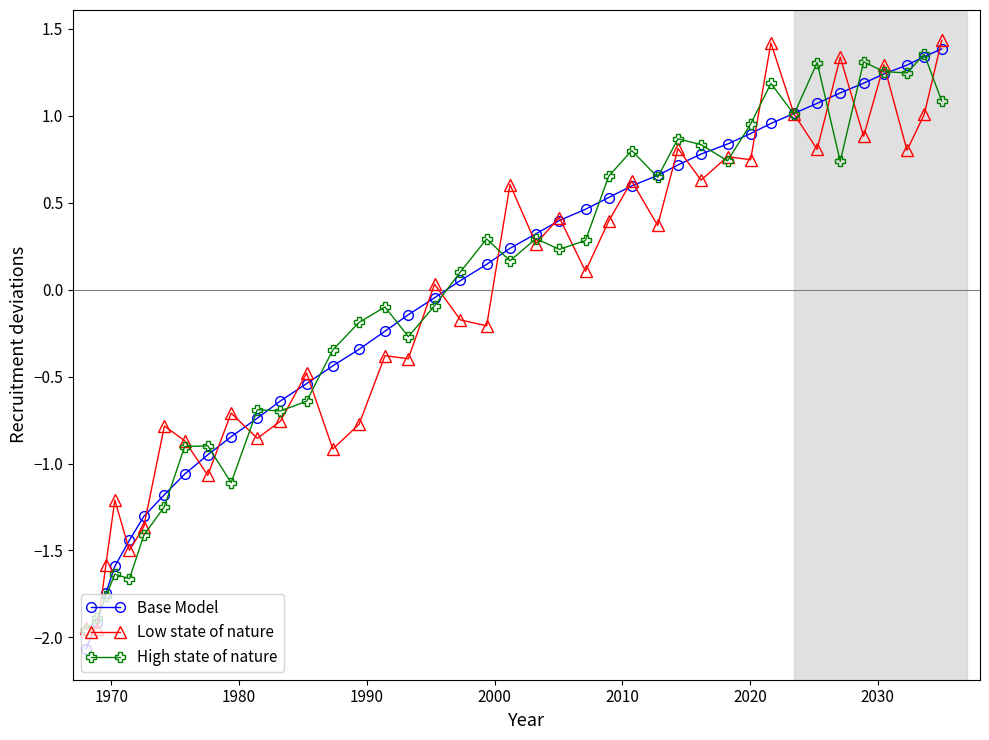

At how many categories does at least one series exceed -1?

34